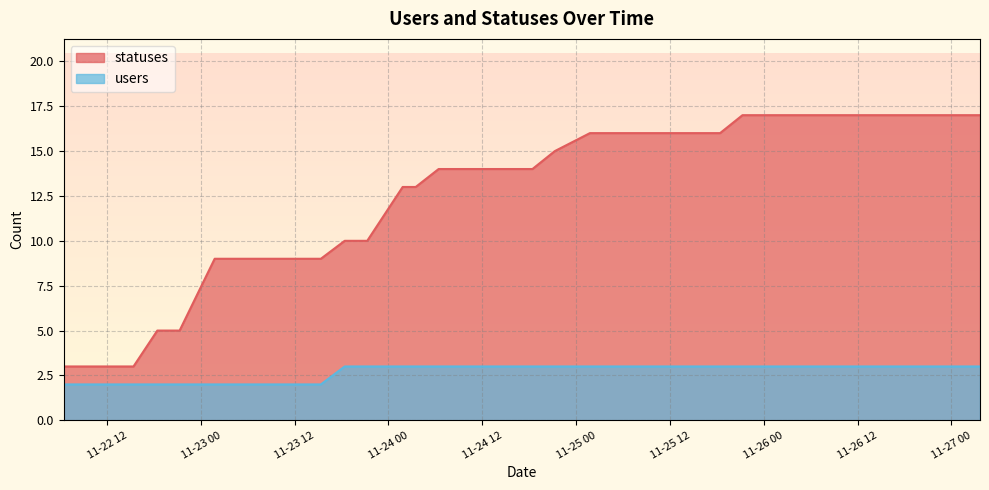

Which series has the largest total across all categories?

statuses